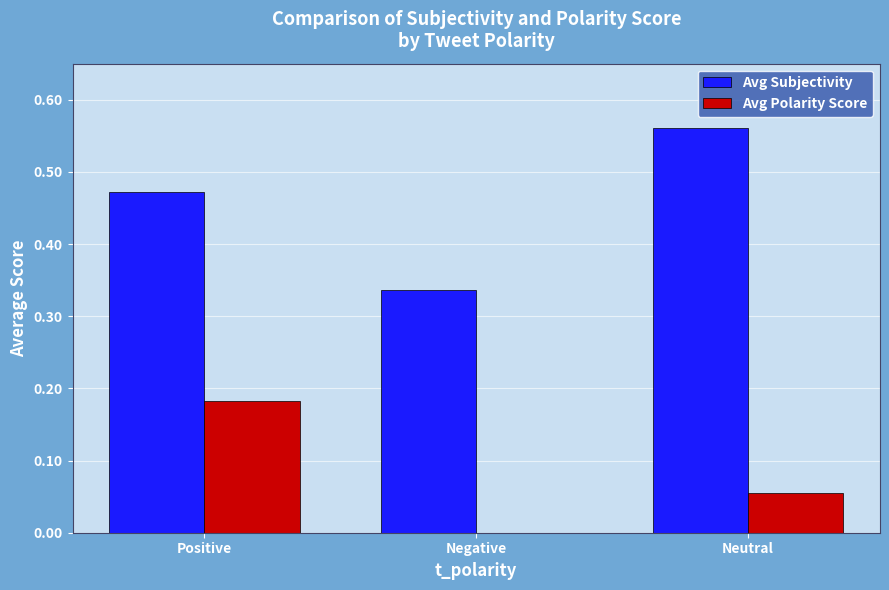

How many bars are there in total?

6